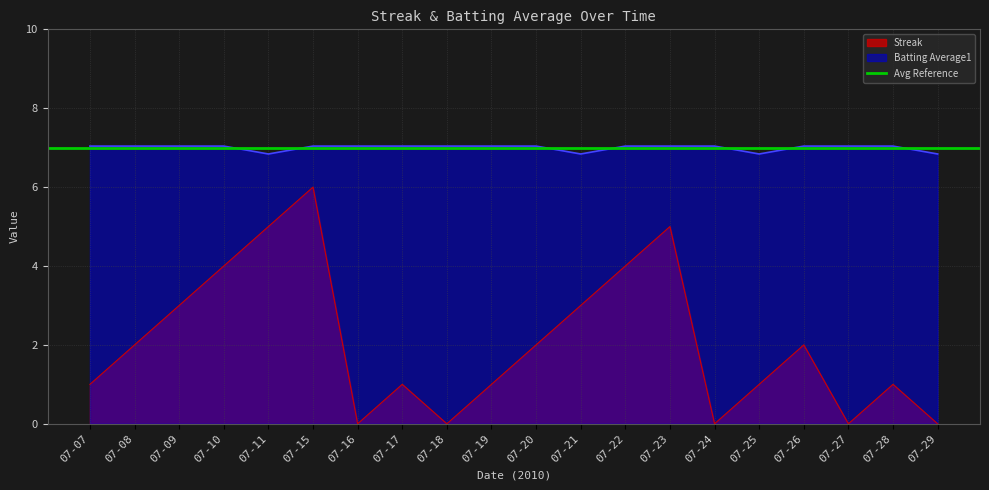

Reading right to left, transcribe all the data shown in this chart.

Streak: 0.0	1.0	0.0	2.0	1.0	0.0	5.0	4.0	3.0	2.0	1.0	0.0	1.0	0.0	6.0	5.0	4.0	3.0	2.0	1.0
Batting Average1: 6.8	7.0	7.0	7.0	6.8	7.0	7.0	7.0	6.8	7.0	7.0	7.0	7.0	7.0	7.0	6.8	7.0	7.0	7.0	7.0